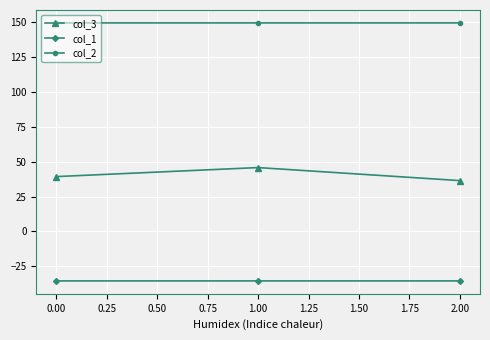

What is the value of the col_2 point at the 1st from the left?

149.2